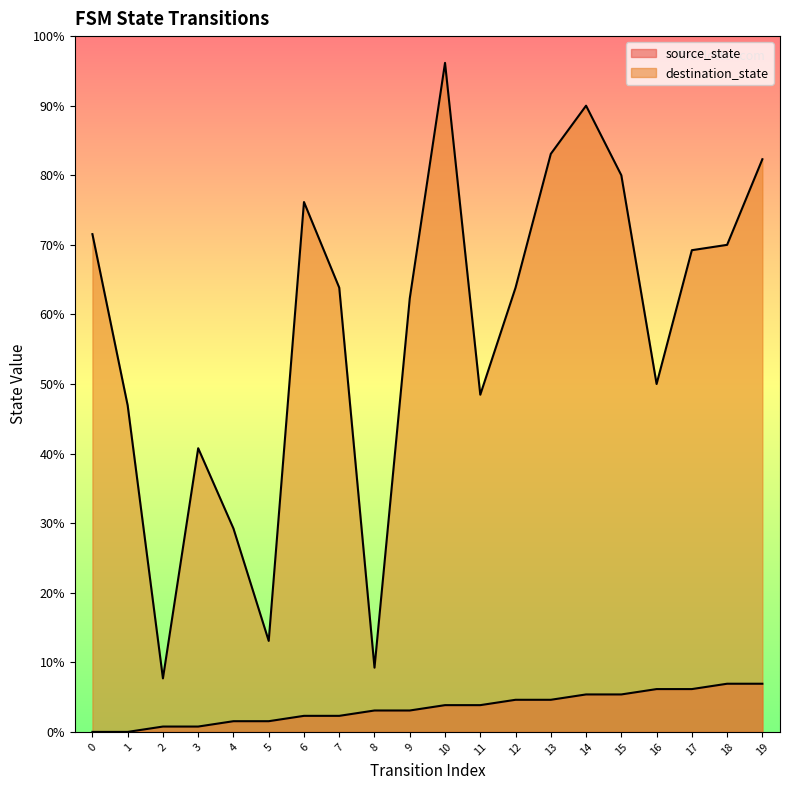

List the series in order of their overall mean, highest first.

destination_state, source_state